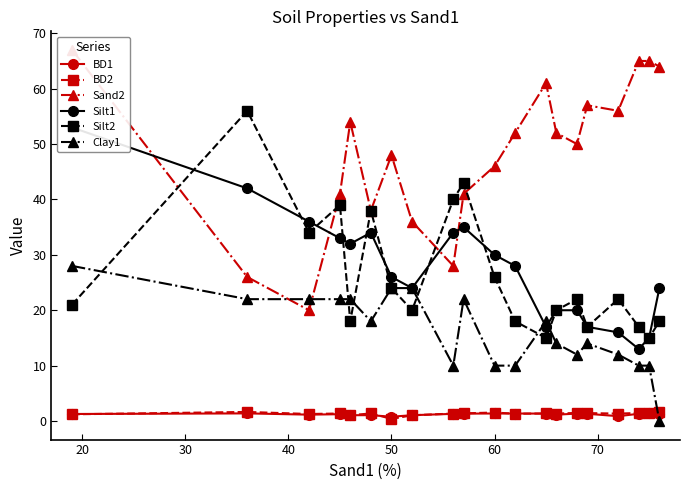

What are all the series names shown in the legend?

BD1, BD2, Sand2, Silt1, Silt2, Clay1